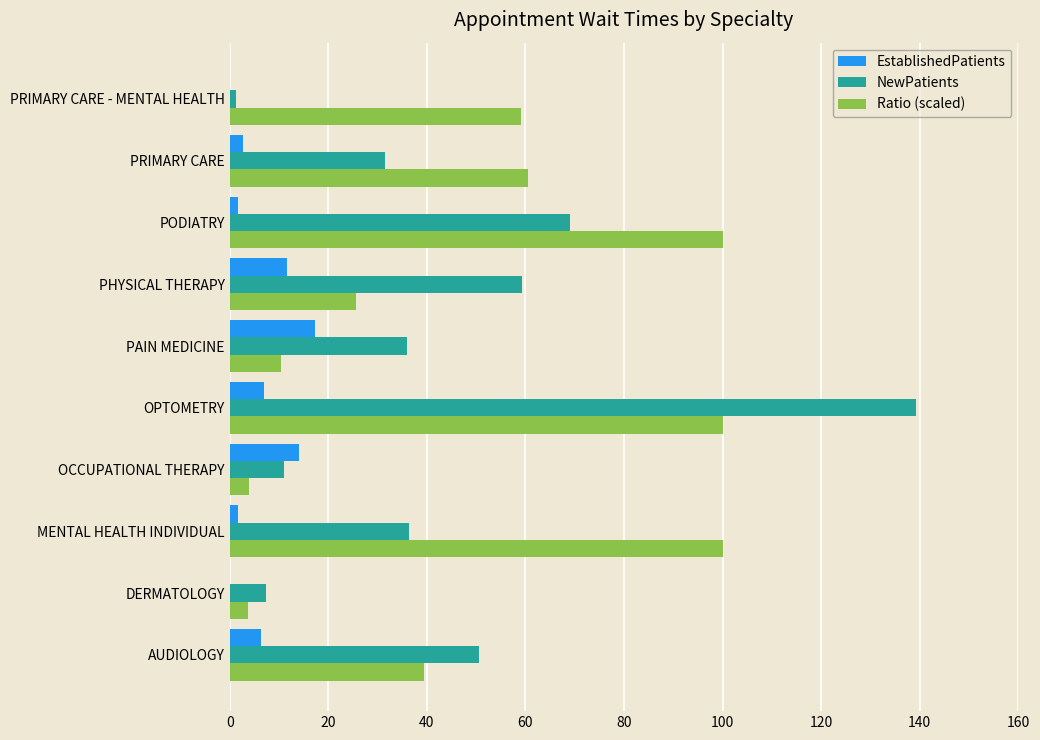

Which series has the widest spread of values?

NewPatients